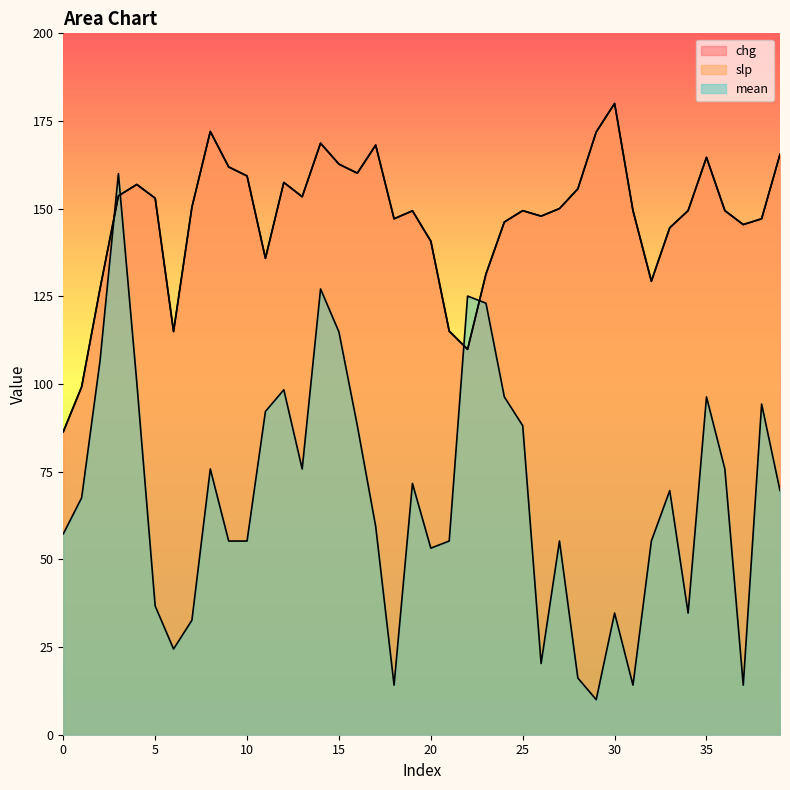

Which series has the largest total across all categories?

slp